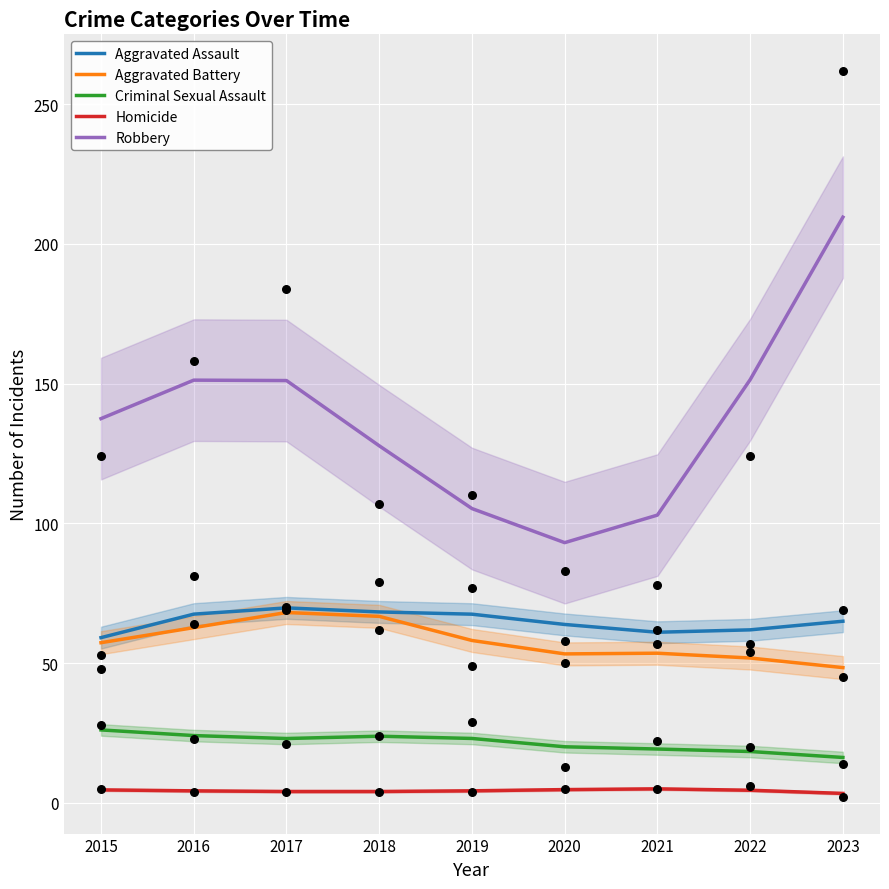

Which series reaches the maximum Y coordinate?

Robbery